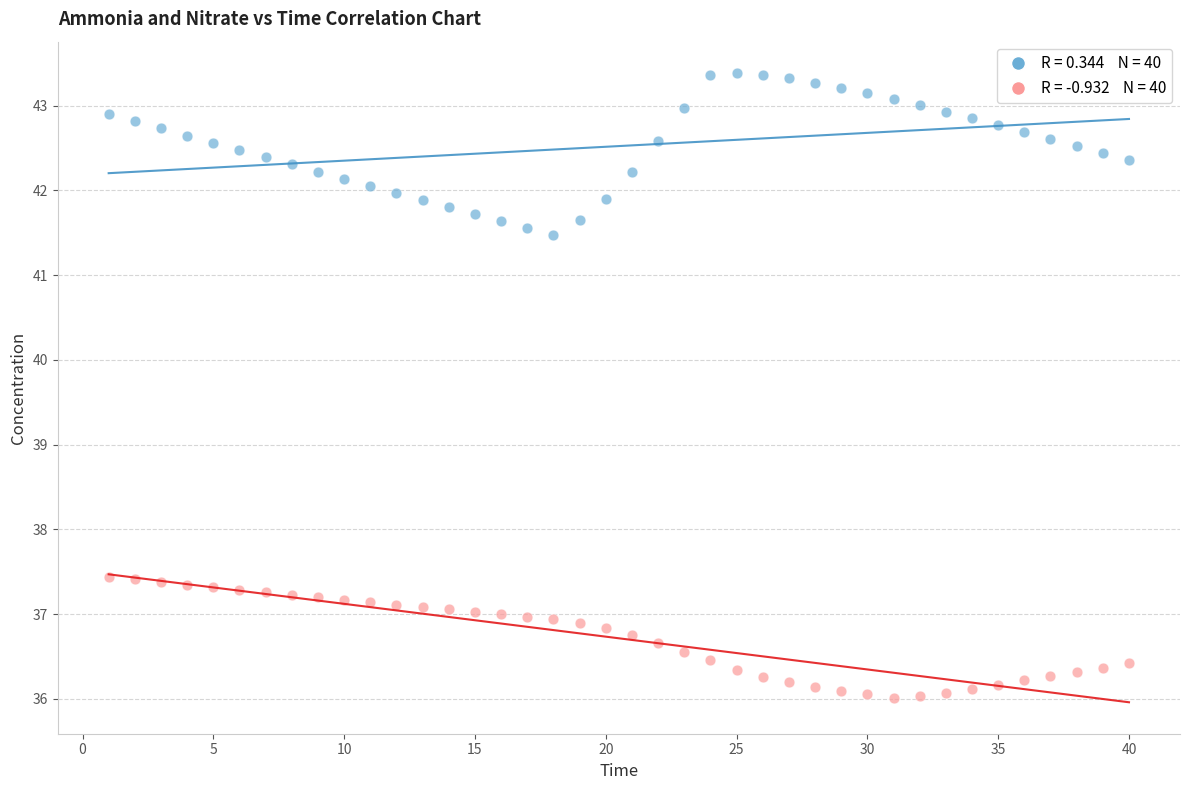

Across all data points, what is the range of Y values (max minus min)?

7.4